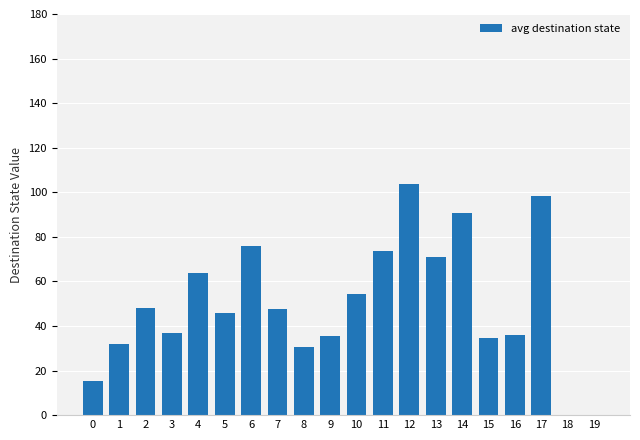

At which label does the data first exceed 47?

2